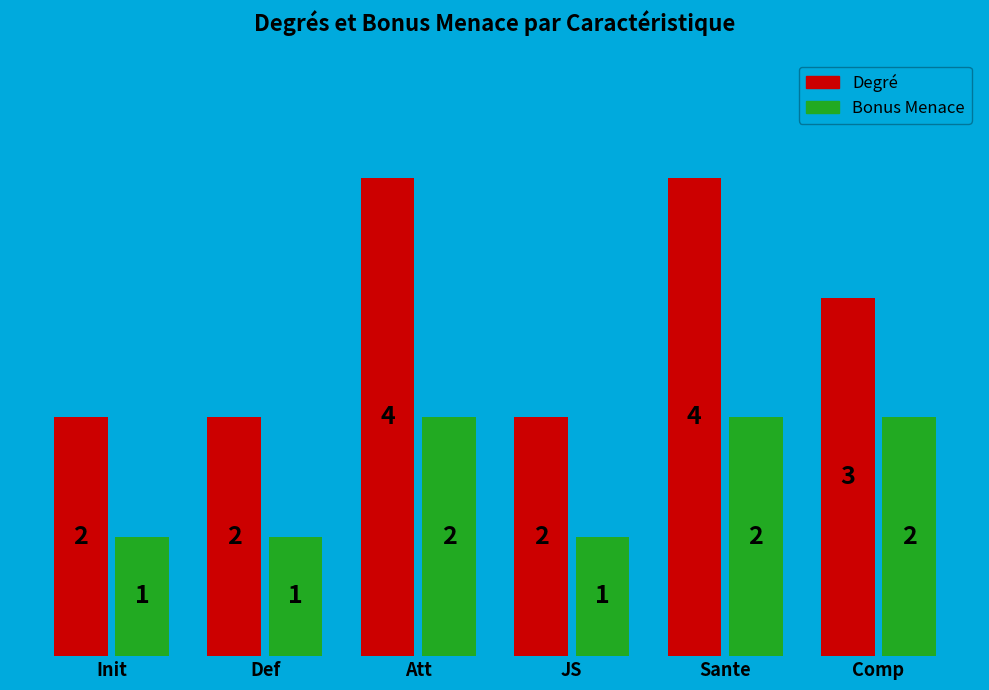

The Bonus Menace series shows 3 at Att. True or false?

False